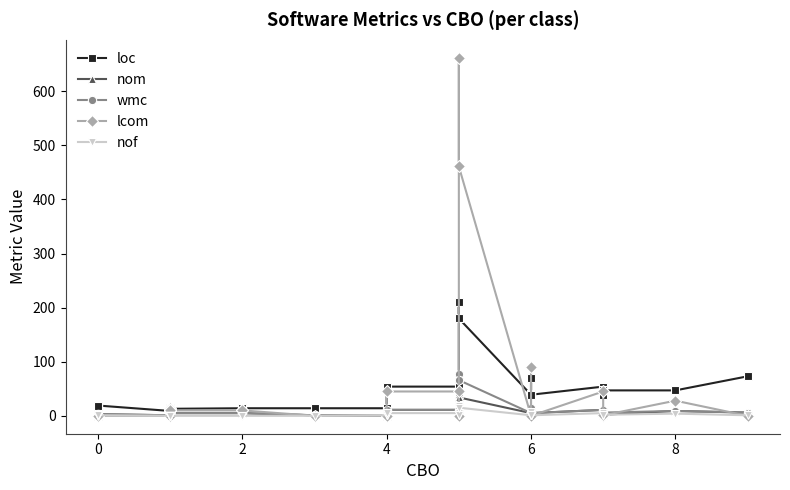

Does the chart display data point markers on the line(s)?

Yes